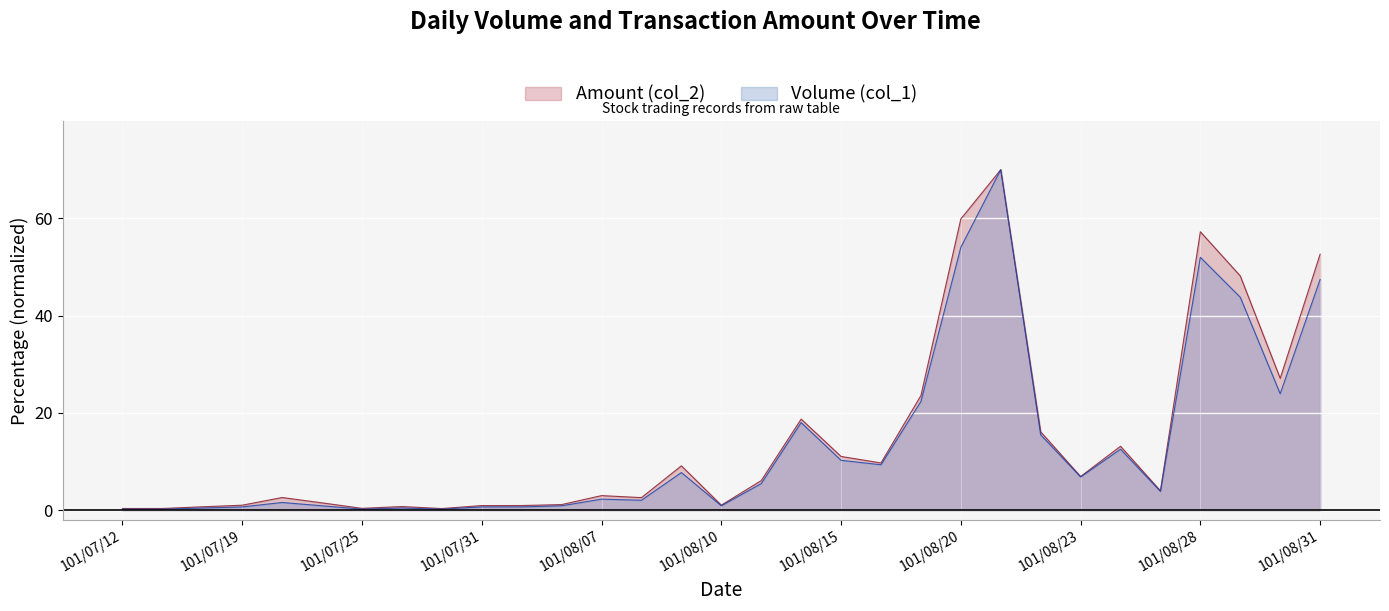

At which category does the chart reach its peak across all series?

101/08/21